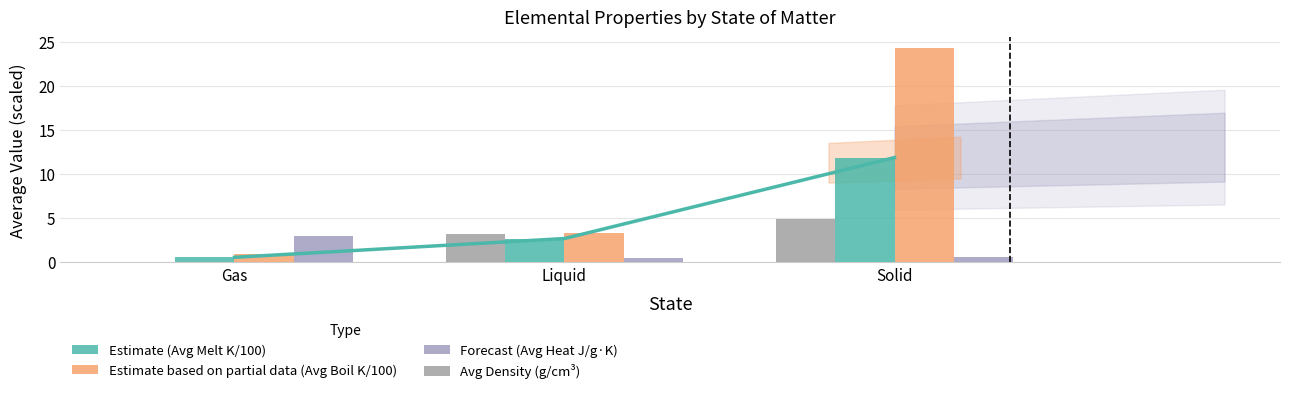

What is the value of the Avg Melt (K/100) bar at the 1st from the left?

0.5